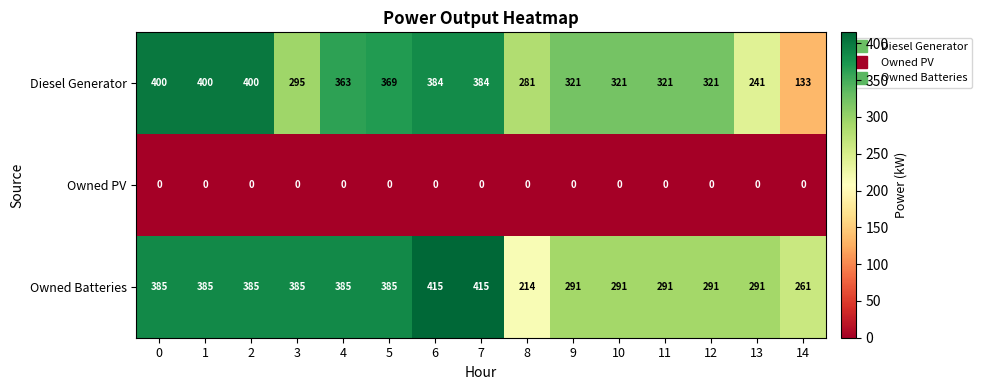

List the series in order of their peak value, lowest first.

Owned PV, Diesel Generator, Owned Batteries